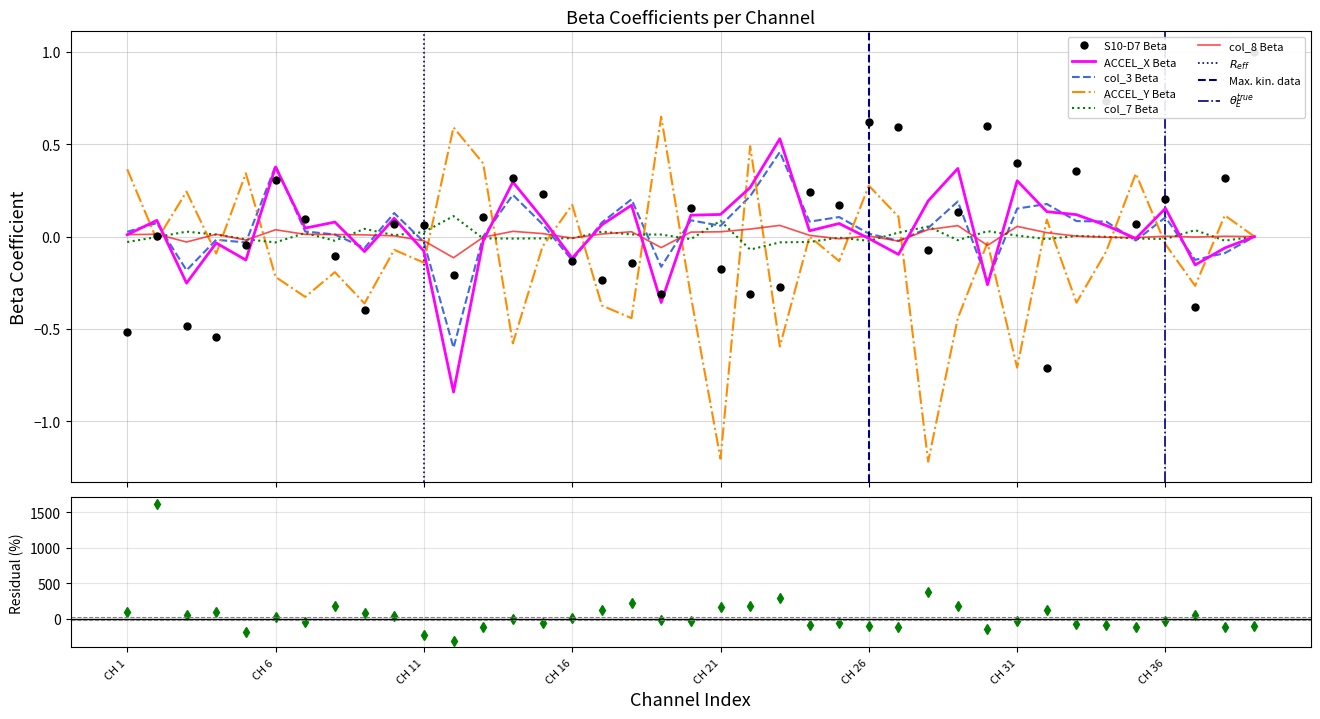

What is the highest value of the col_3 Beta series?

0.5